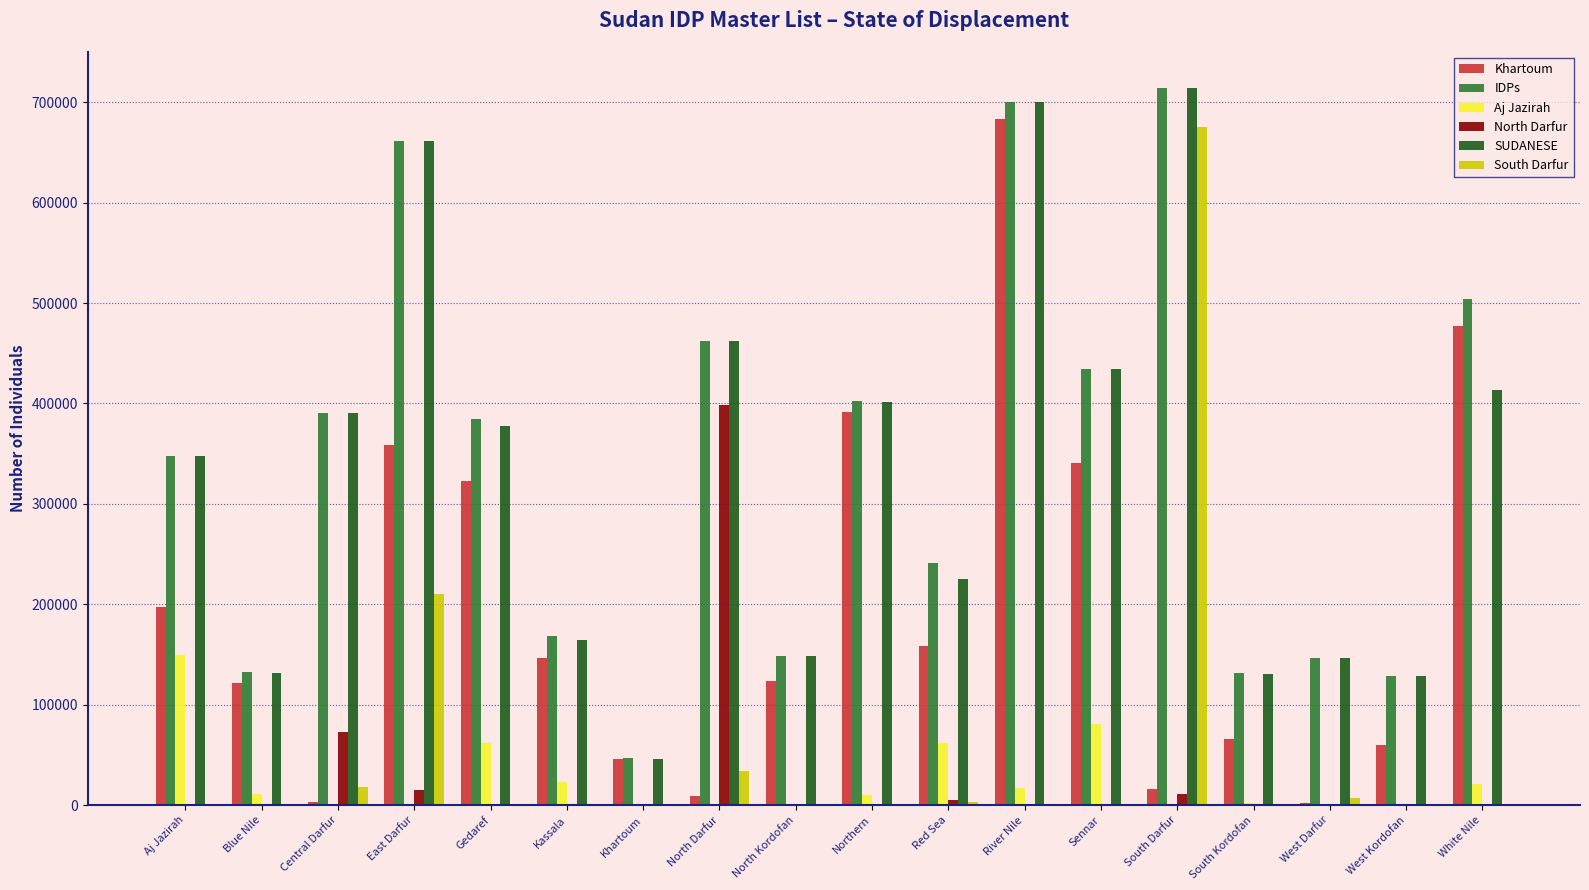

Is the value of Khartoum at Northern greater than the value of SUDANESE at West Darfur?

Yes